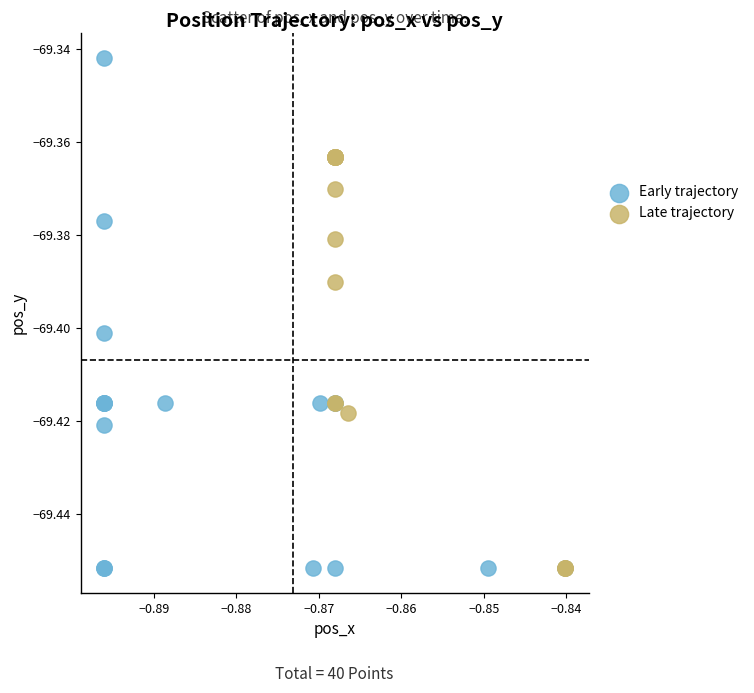

Which series has the widest spread of Y values?

Early trajectory